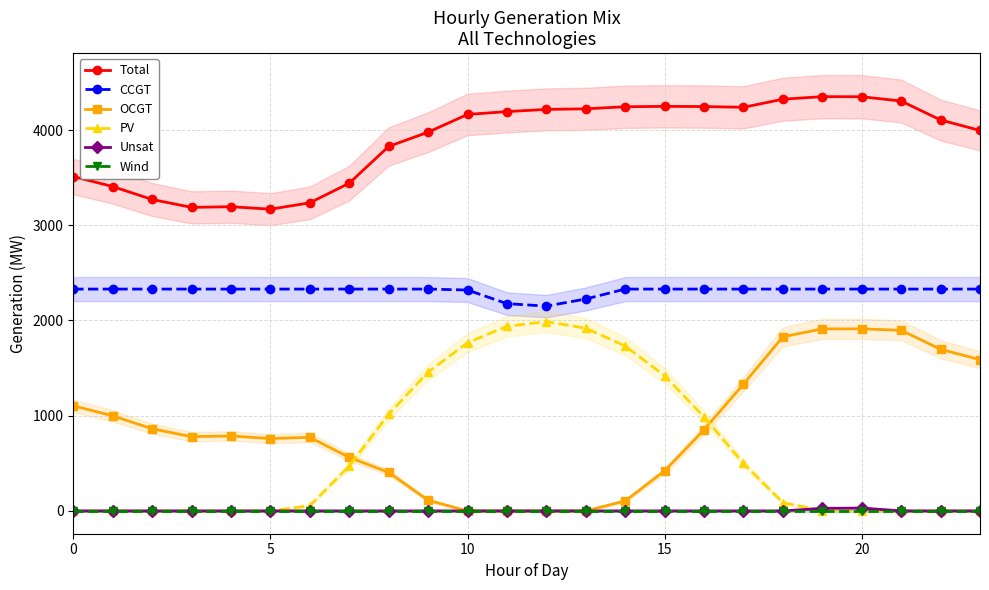

Reading left to right, transcribe all the data shown in this chart.

Total: 3512	3407	3271	3188	3195	3169	3236	3442	3828	3978	4164	4194	4217	4223	4245	4249	4247	4239	4324	4351	4350	4305	4106	3996
CCGT: 2330	2330	2330	2330	2330	2330	2330	2330	2330	2330	2320	2177	2151	2226	2330	2330	2330	2330	2330	2330	2330	2330	2330	2330
OCGT: 1104	999	863	780	787	760	773	562	405	112	0	0	0	0	105	421	852	1332	1829	1912	1912	1897	1698	1588
PV: 0	0	0	0	0	1	55	472	1015	1458	1766	1939	1988	1919	1732	1420	987	499	87	4	0	0	0	0
Unsat: 0	0	0	0	0	0	0	0	0	0	0	0	0	0	0	0	0	0	0	27	30	0	0	0
Wind: 0	0	0	0	0	0	0	0	0	0	0	0	0	0	0	0	0	0	0	0	0	0	0	0